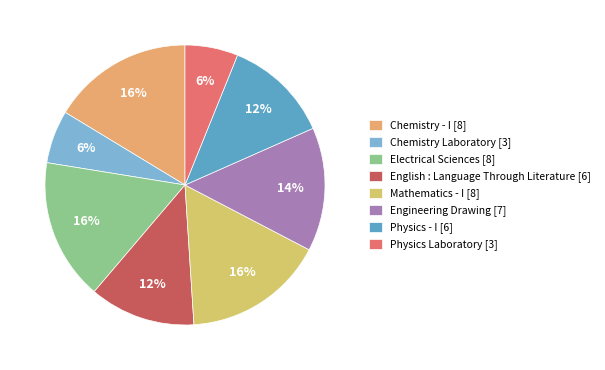

How much of the chart is everything except Chemistry - I?

83.7%